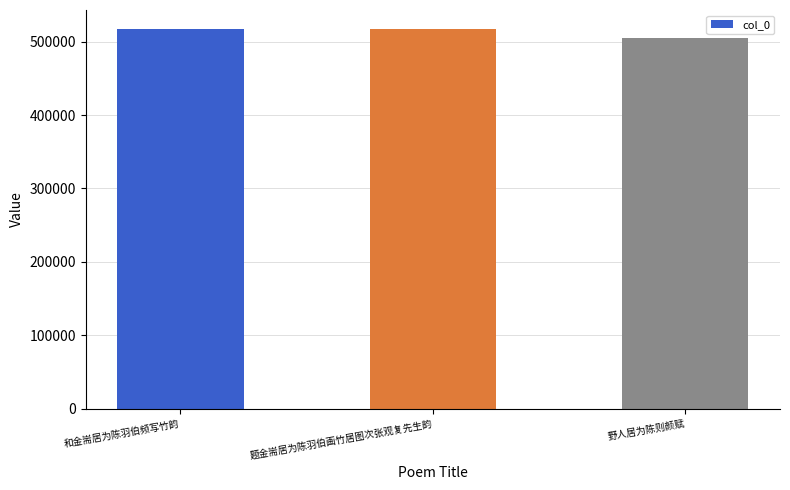

What is the minimum value shown in the chart?

504860